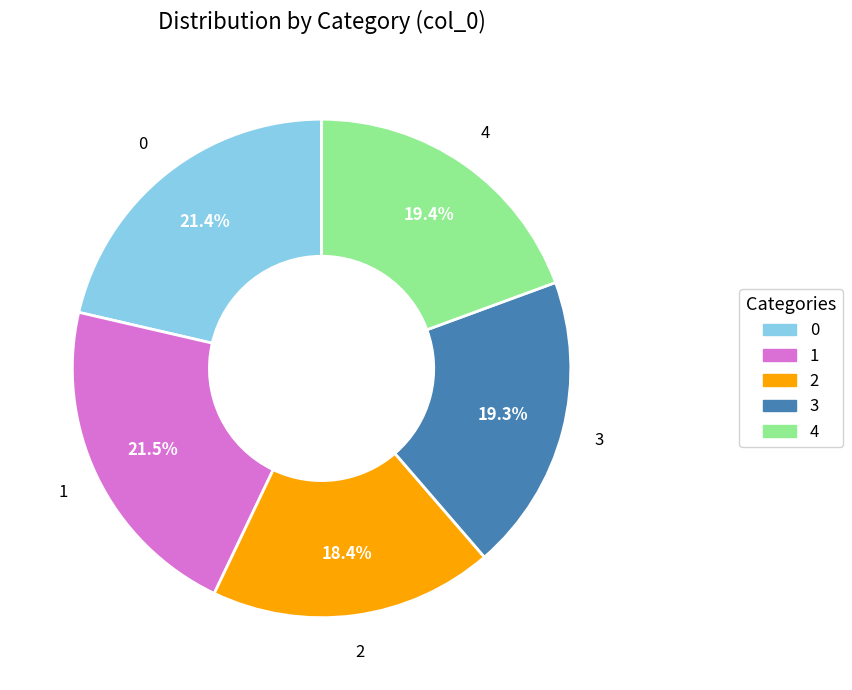

Count the number of slices in the pie.

5